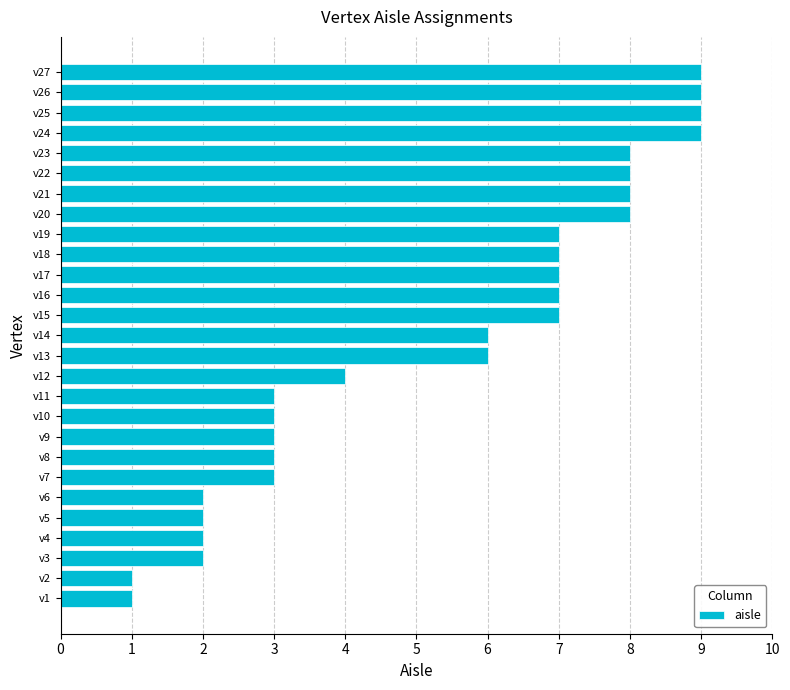

The value at v10 is 4. True or false?

False